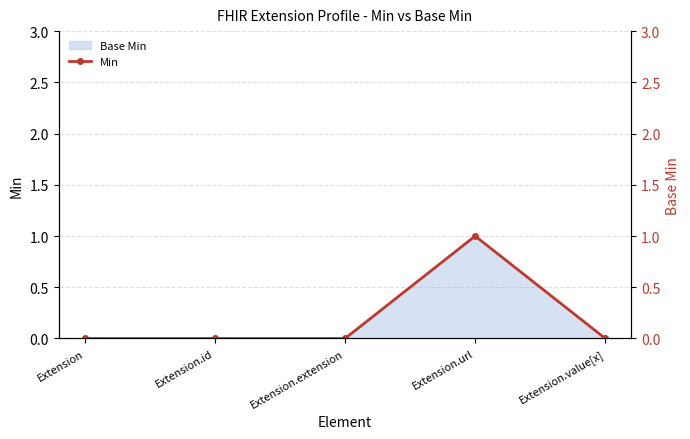

Is it true that the value at Extension.extension is 1?

False